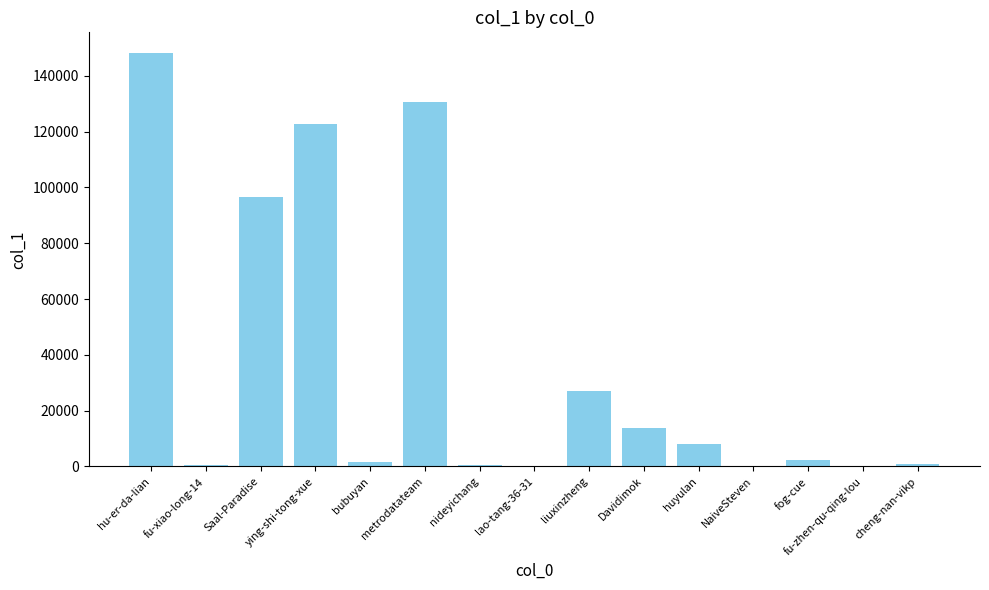

Which has a higher value, fu-zhen-qu-qing-lou or liuxinzheng?

liuxinzheng